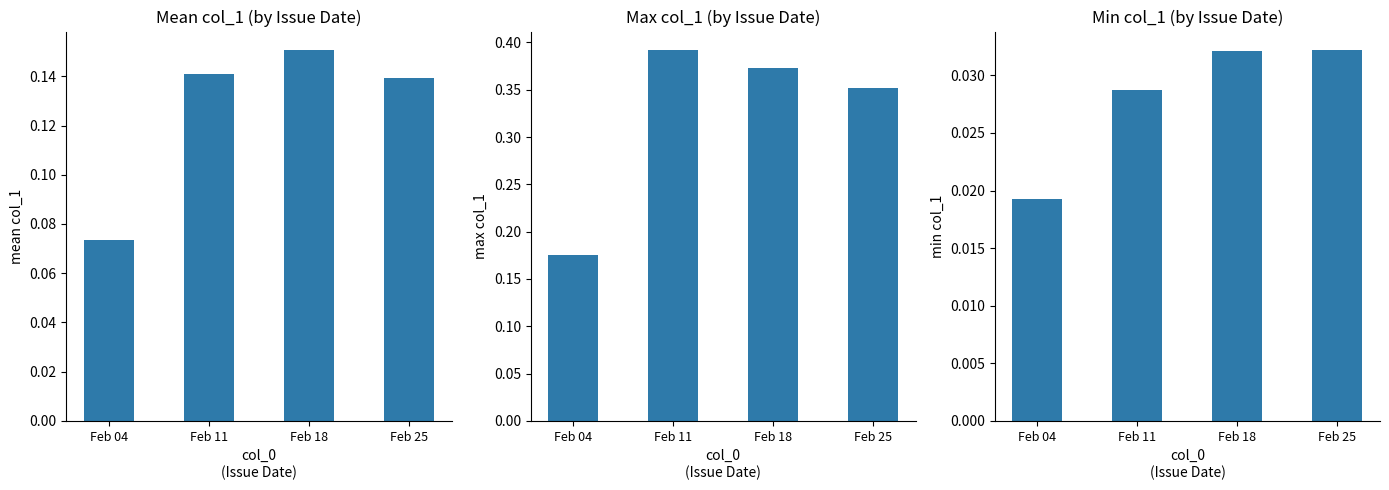

The value of Mean col_1 at Feb 04 is 0.0. True or false?

False